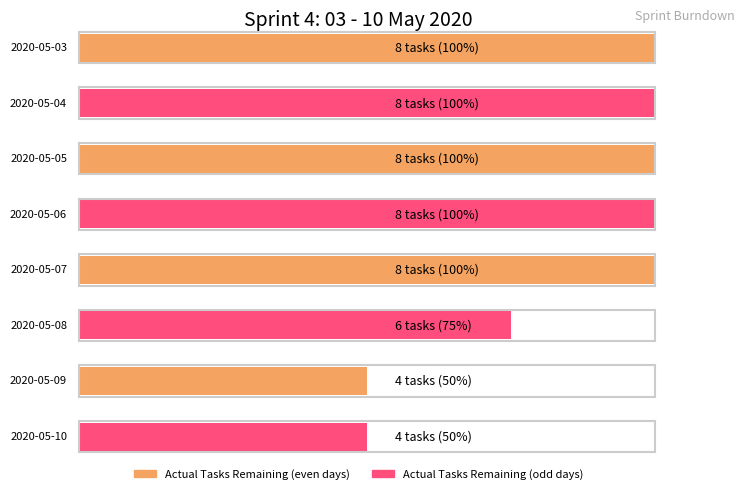

Rank the categories by value from highest to lowest.

2020-05-03, 2020-05-04, 2020-05-05, 2020-05-06, 2020-05-07, 2020-05-08, 2020-05-09, 2020-05-10